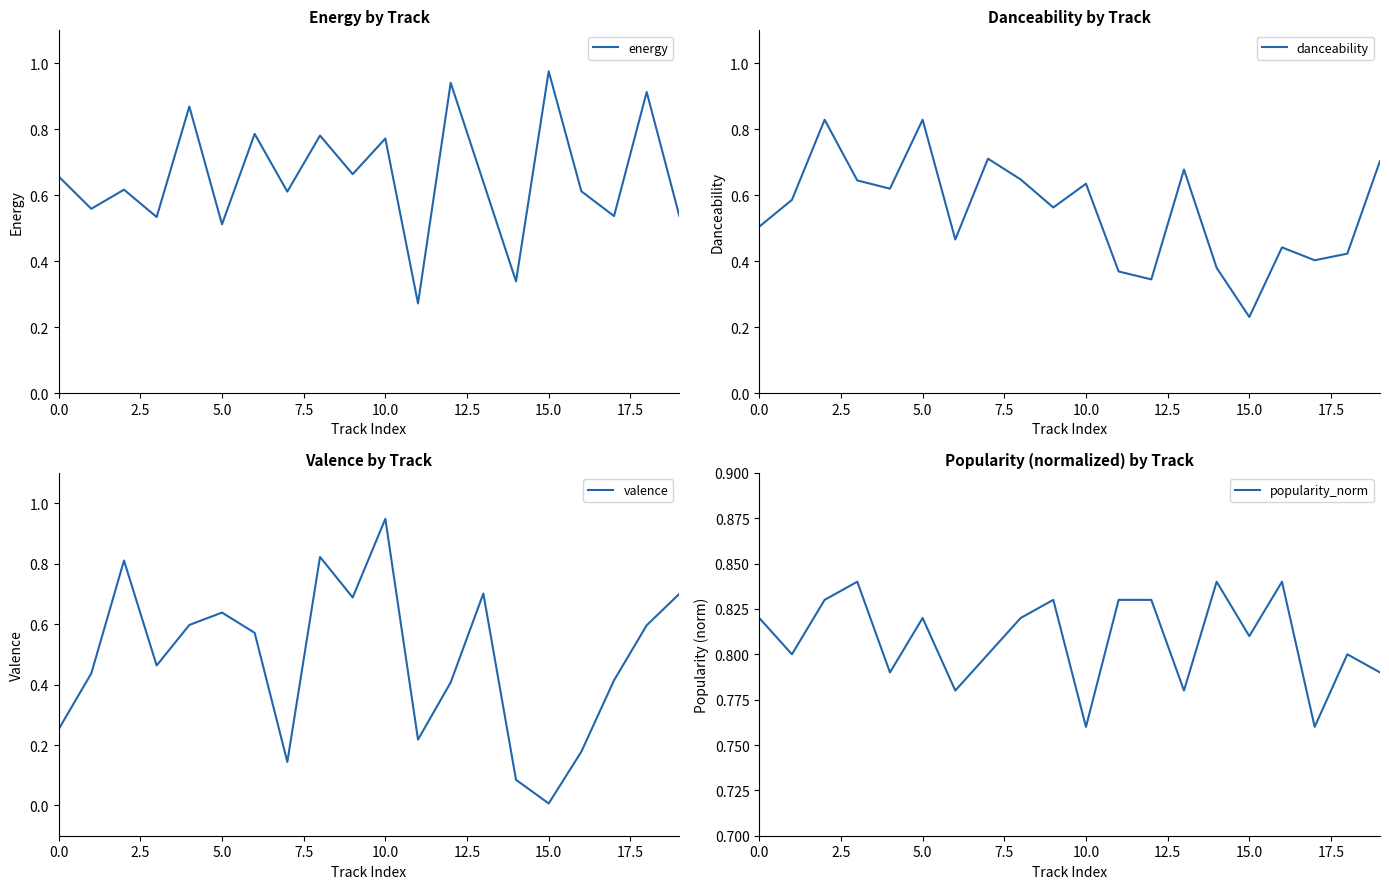

What are all the series names shown in the legend?

energy, danceability, valence, popularity_norm